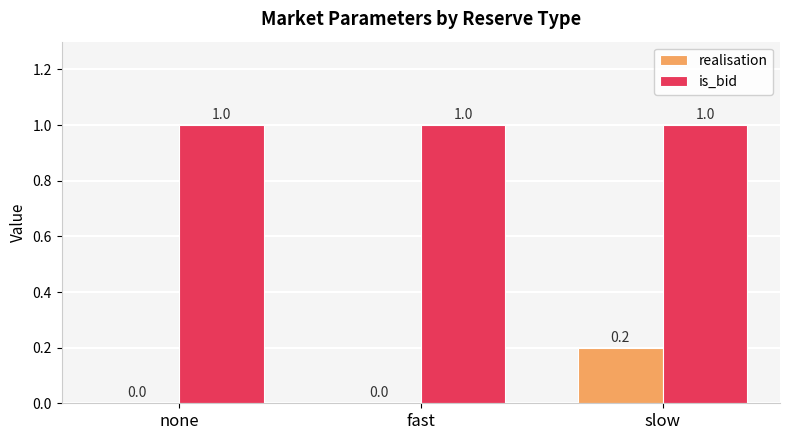

What is the approximate value of is_bid at slow?

1.0